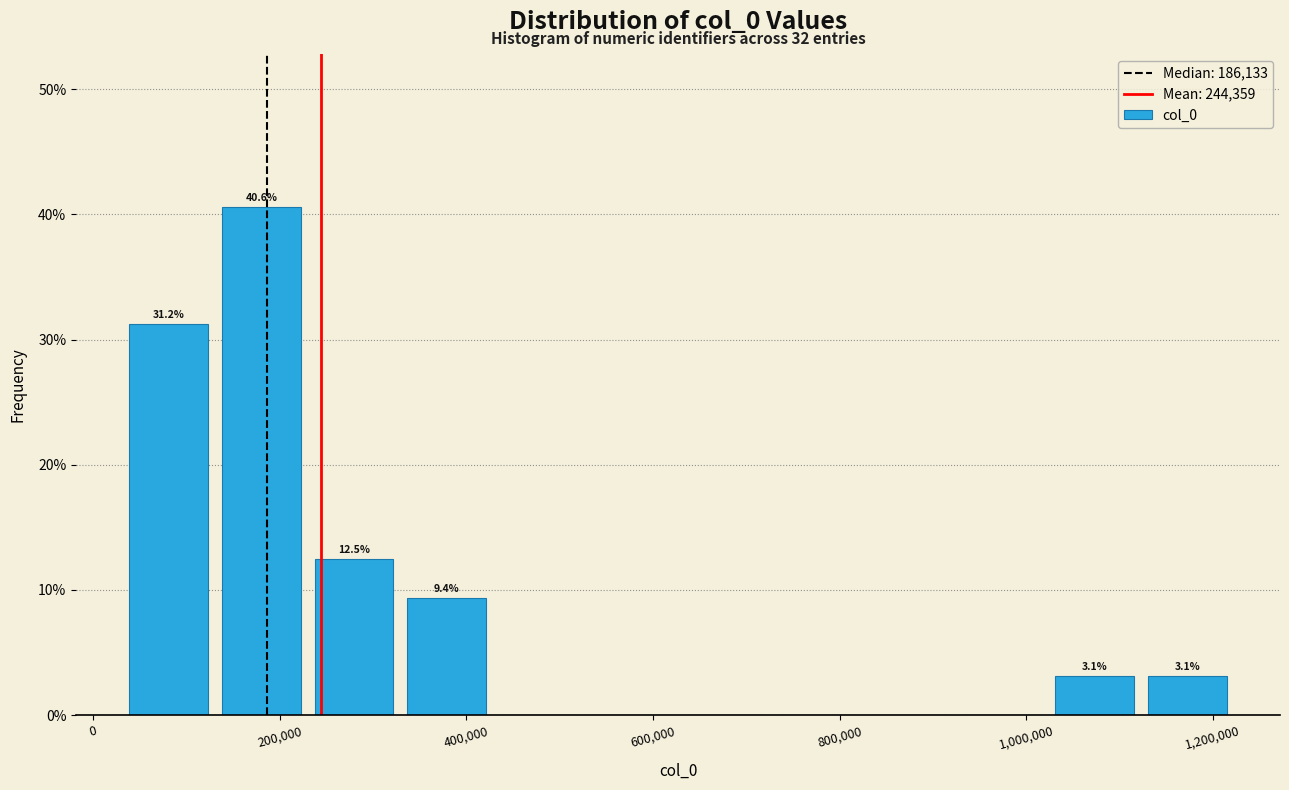

Which range on the x-axis has the tallest bar?

140000 to 220000